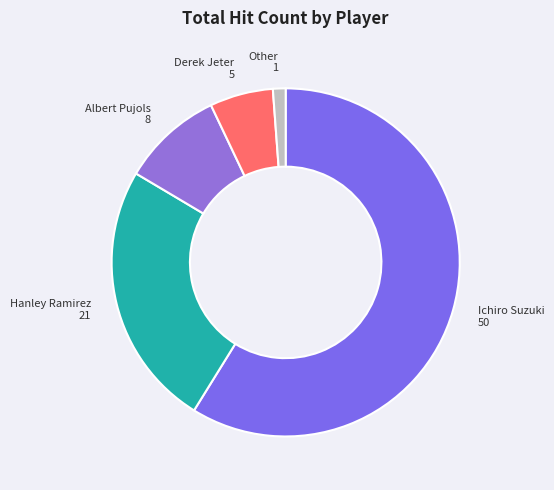

Which slice is the largest?

Ichiro Suzuki